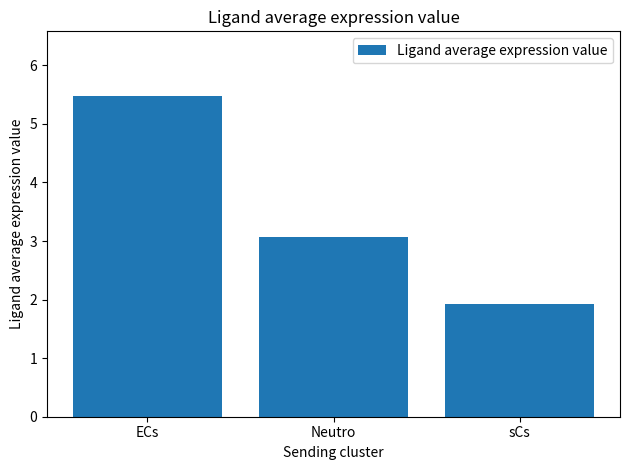

What is the label of the 2nd bar from the right?

Neutro